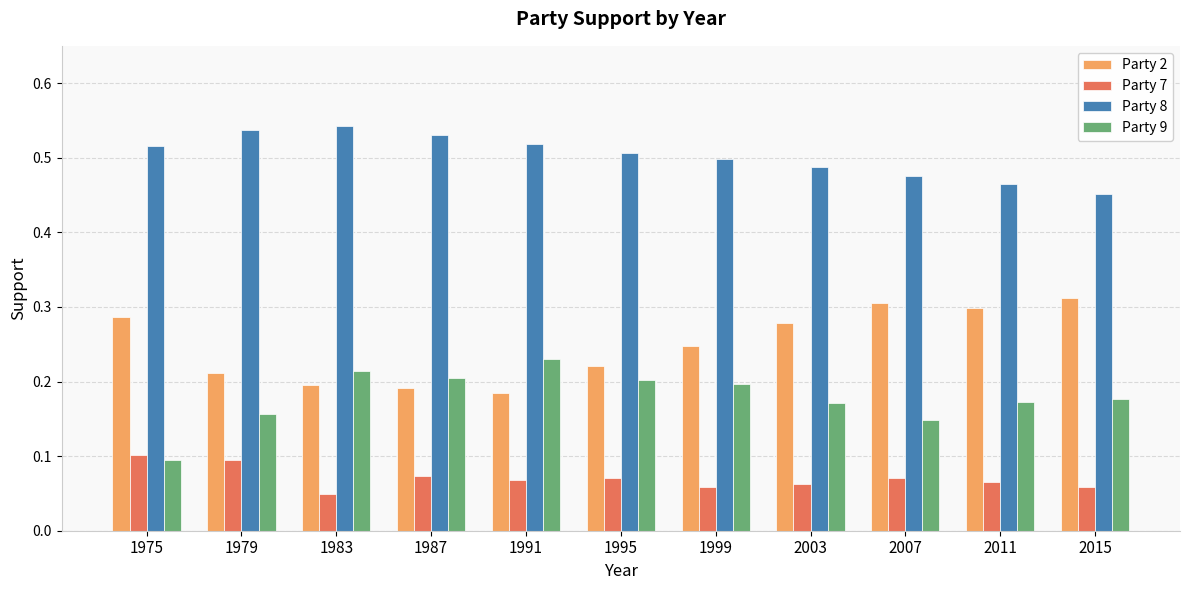

The Party 7 series shows 0.1 at 1987. True or false?

True